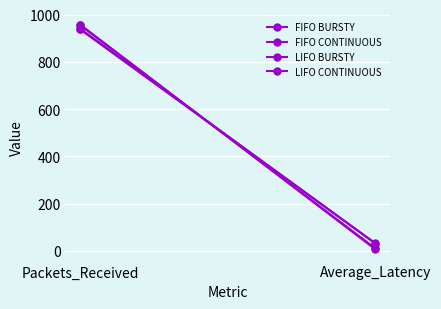

What is the average value of the FIFO CONTINUOUS series?

484.2